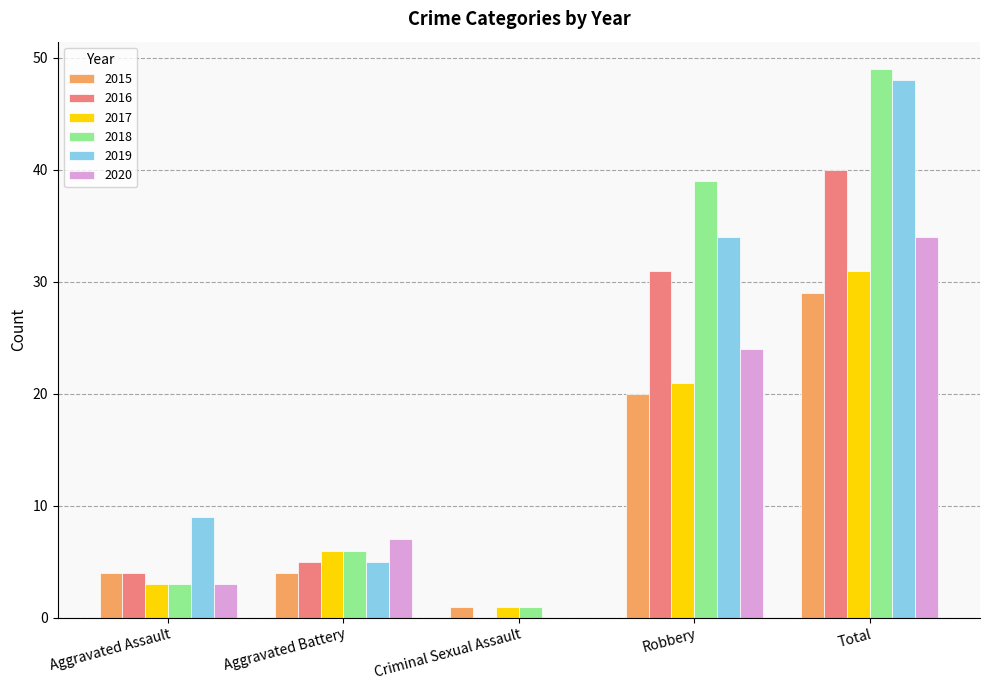

Are the bars horizontal?

No